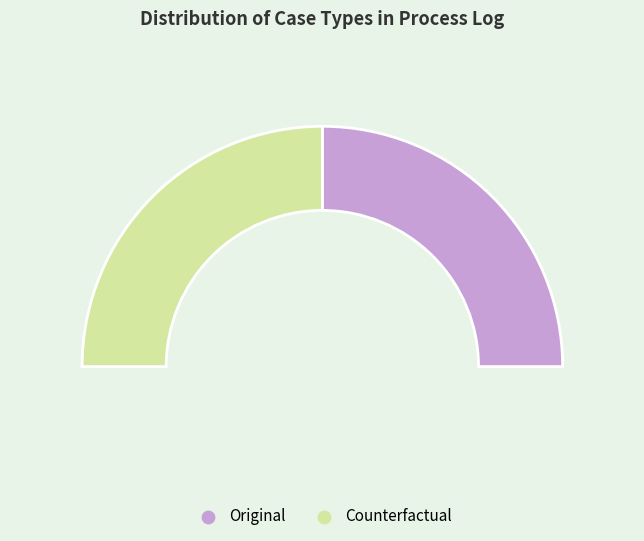

Is there any slice that represents more than half of the pie?

No